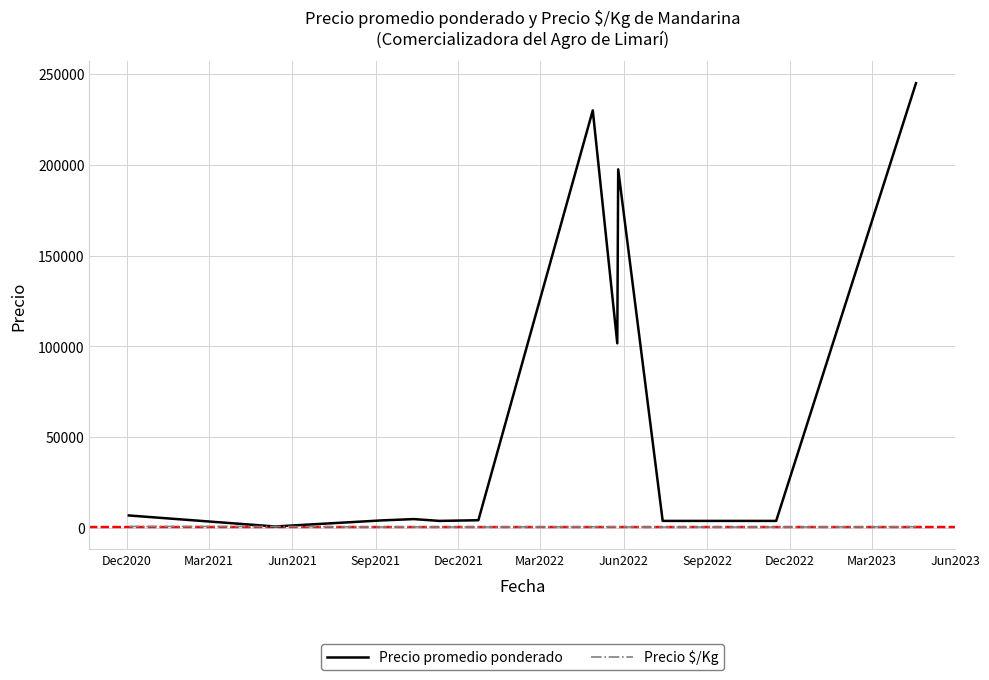

What is the minimum value for Precio $/Kg?

375.0